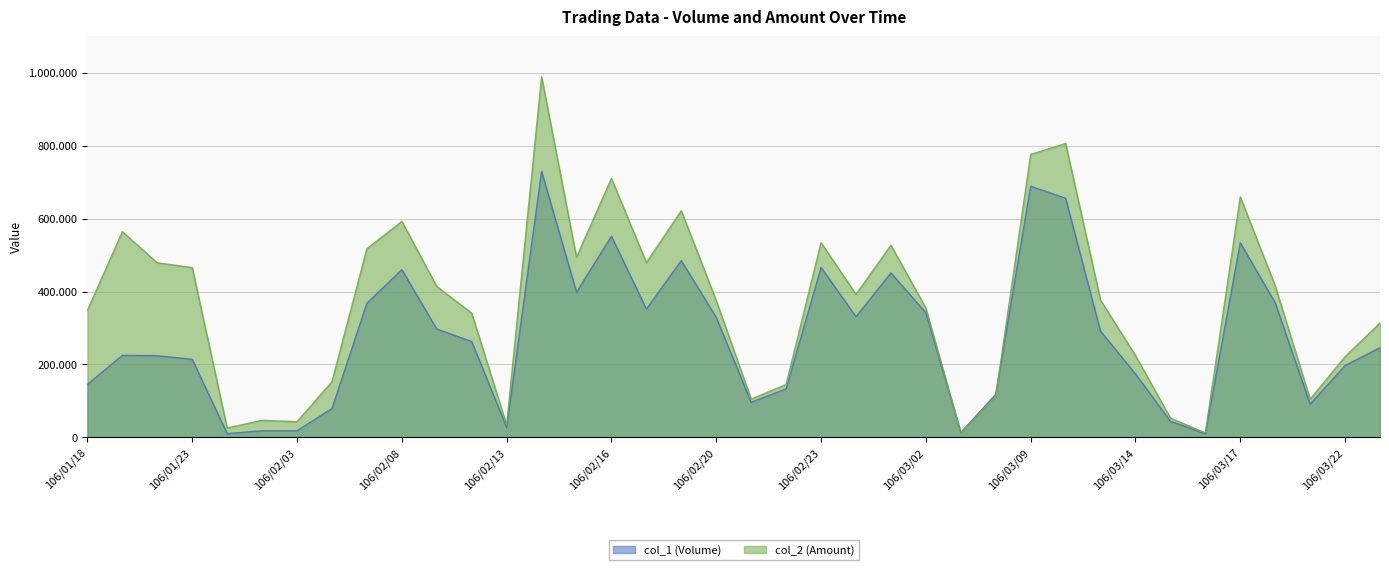

Does the chart have visible grid lines?

Yes